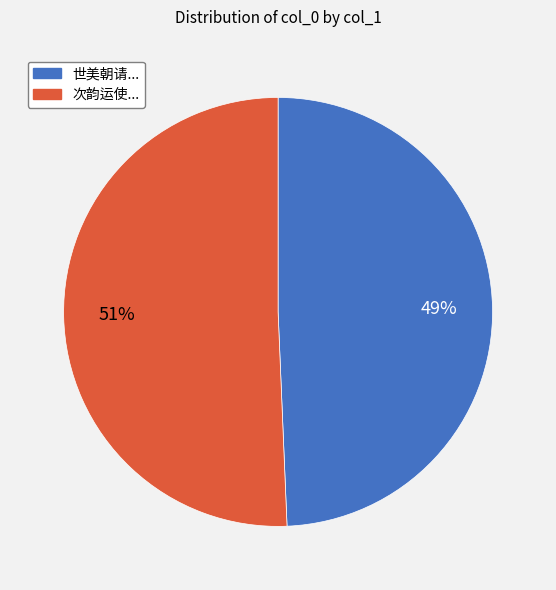

The 次韵运使... slice represents 65% of the pie. True or false?

False